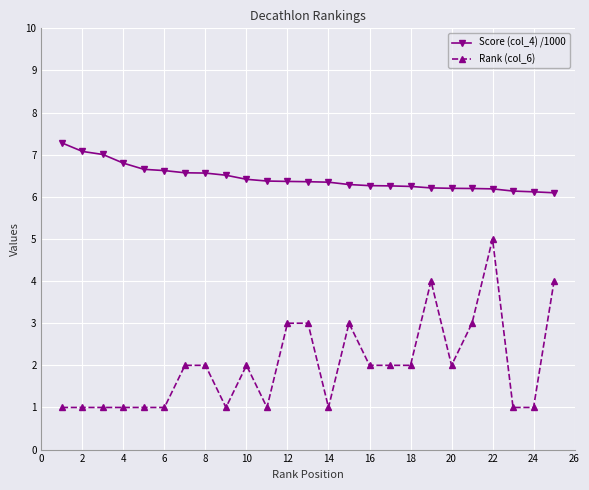

True or false: Rank (col_6) and Score (col_4) /1000 intersect in this chart.

False